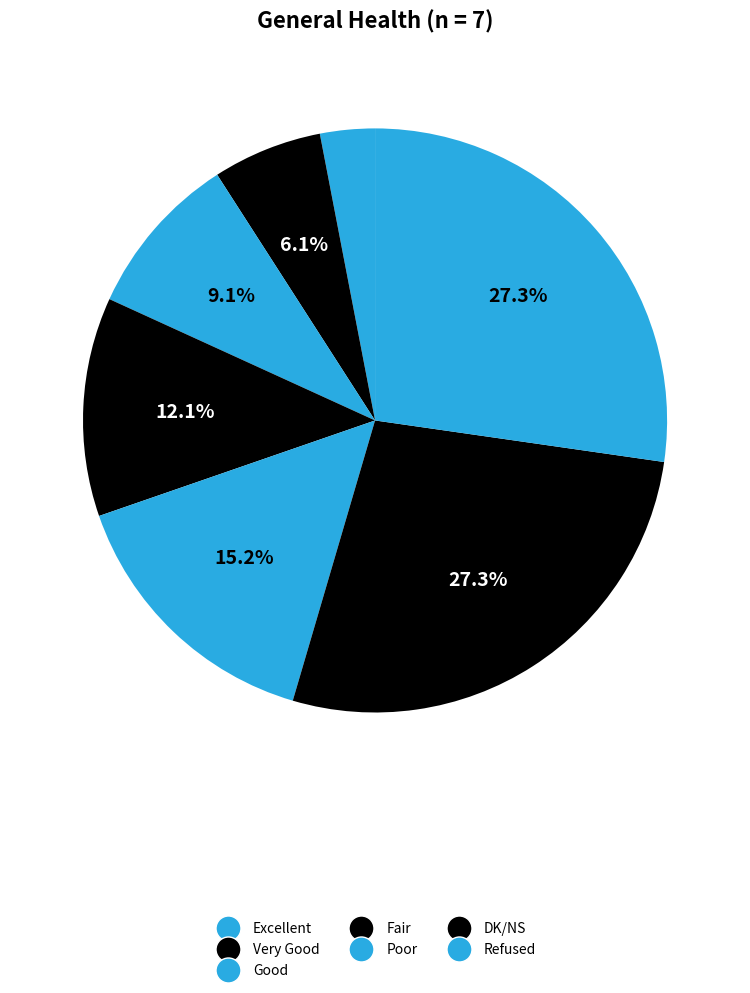

How many segments does this pie chart have?

7